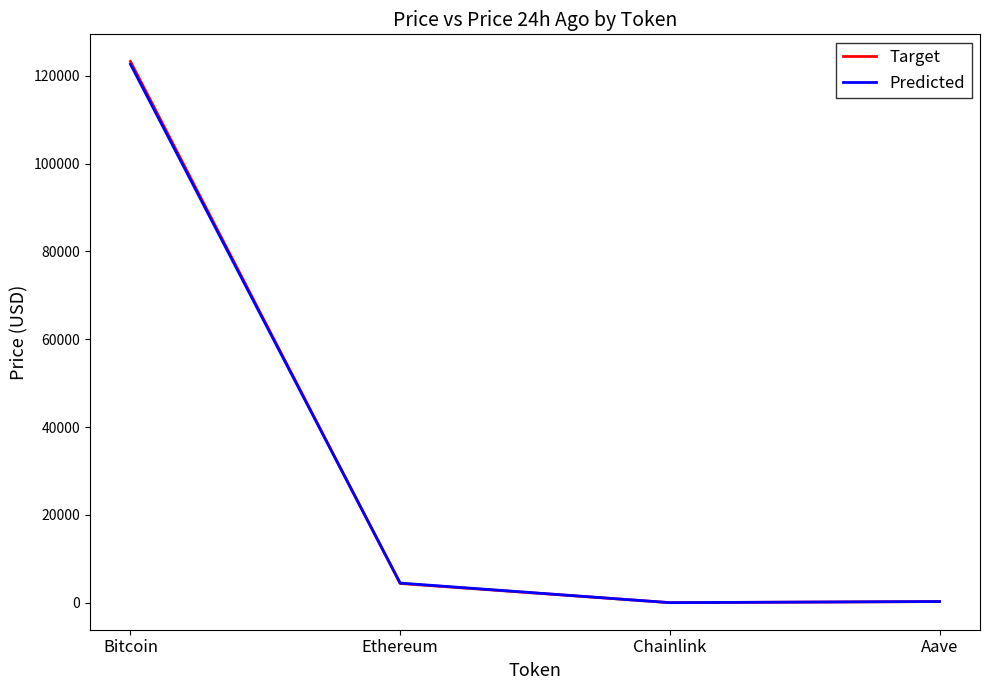

Where is the first local minimum for Predicted?

Chainlink